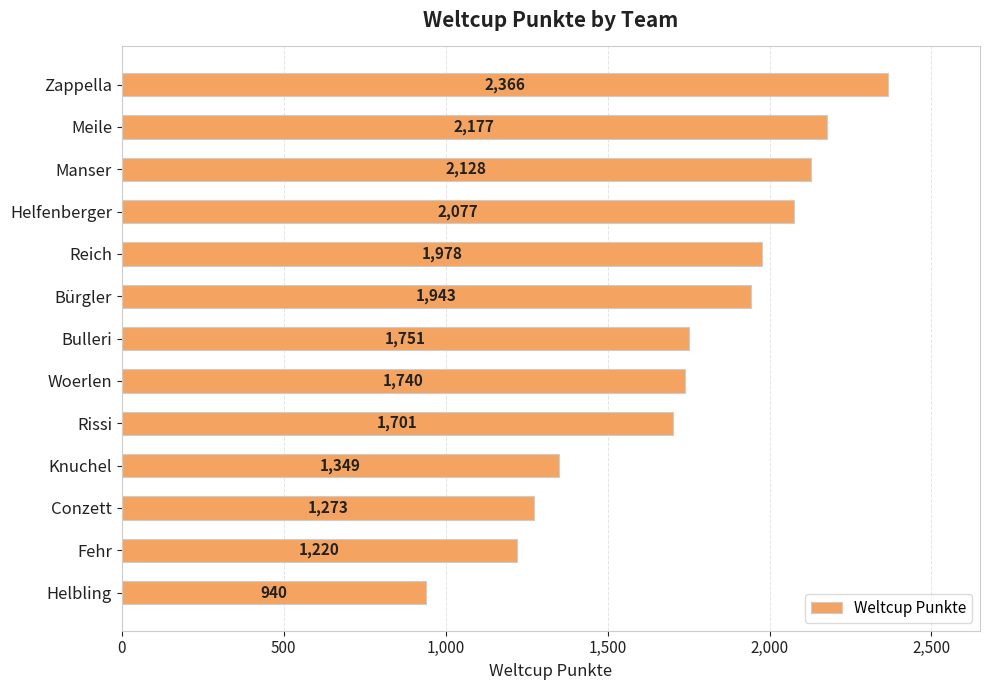

The chart shows a value of 1740 at Woerlen. True or false?

True